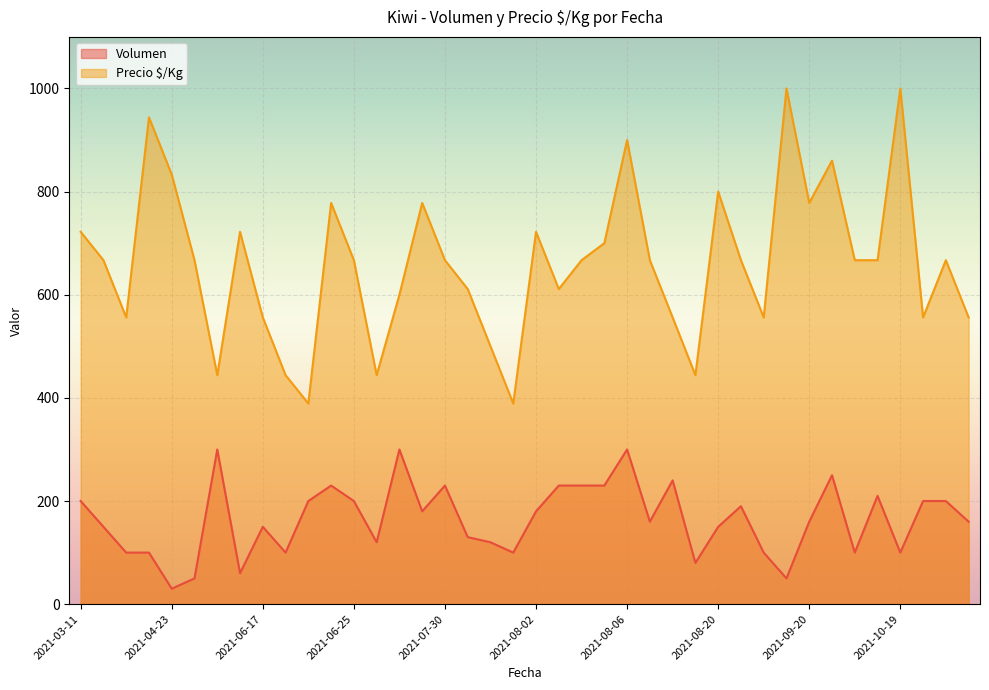

Does the chart display data point markers on the line(s)?

No